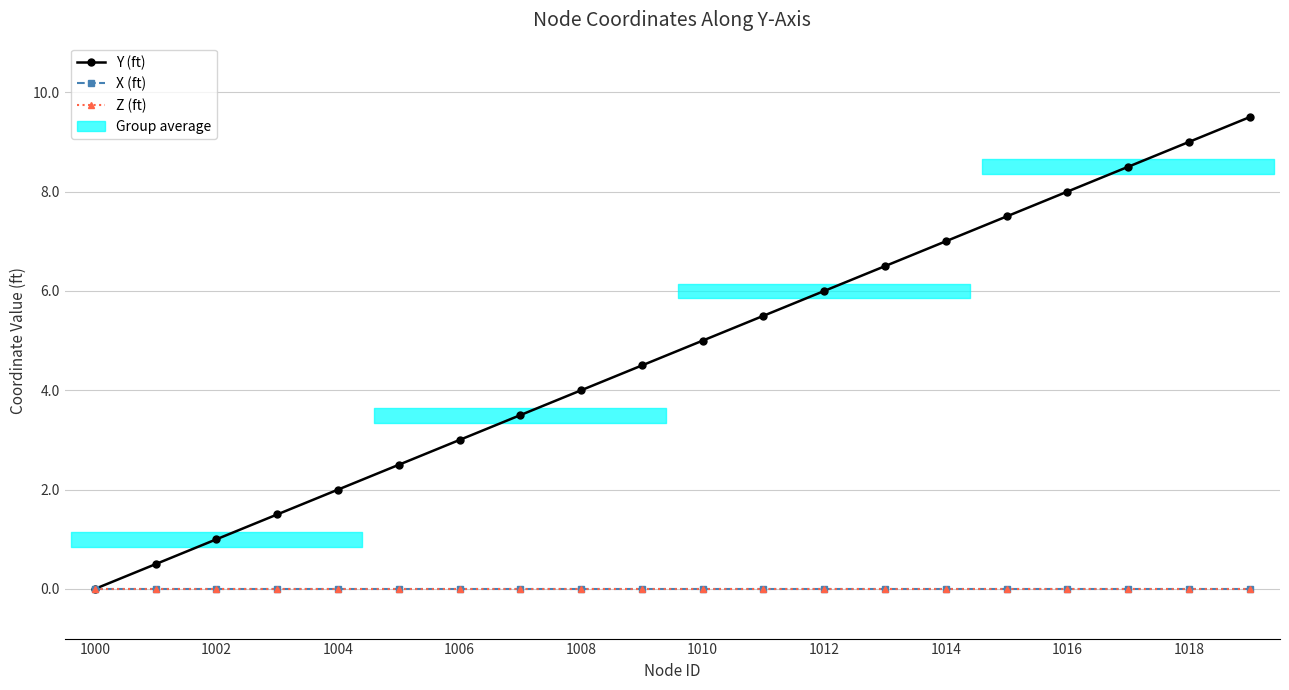

True or false: Y (ft) and X (ft) intersect in this chart.

False